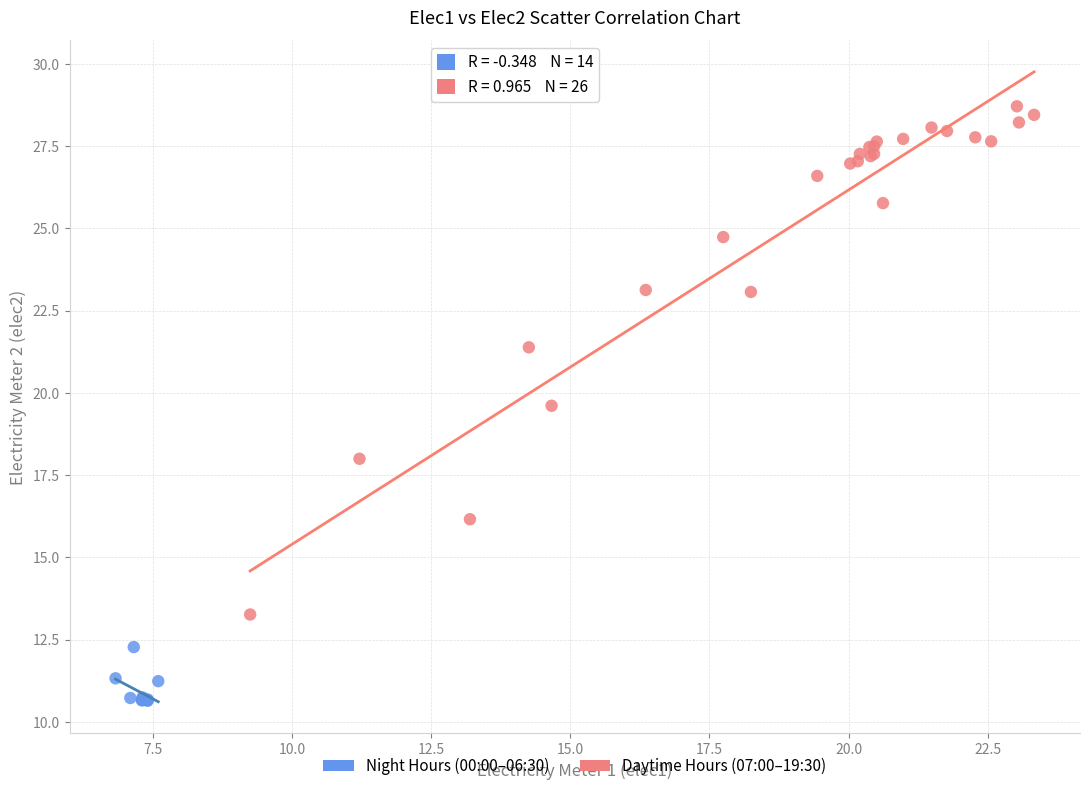

Which series has the widest spread of Y values?

Daytime Hours (07:00–19:30)